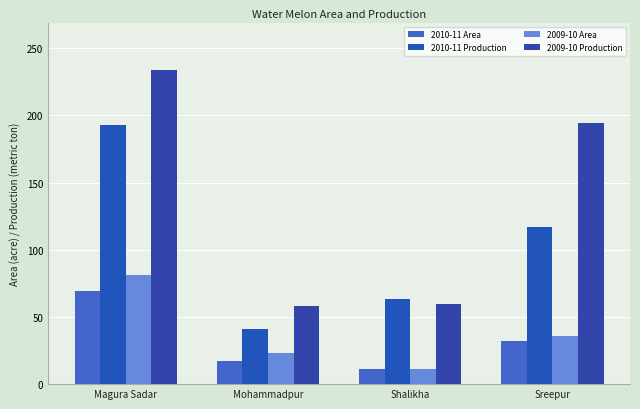

What is the difference between the 2010-11 Area values at Sreepur and Mohammadpur?

15